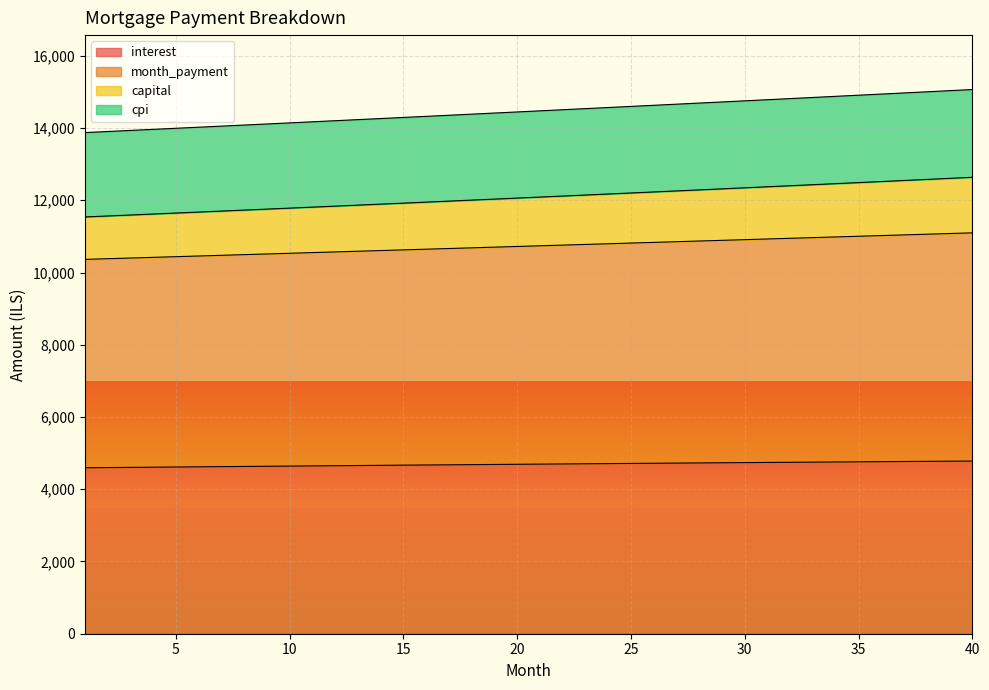

True or false: interest and capital cross at least once.

False